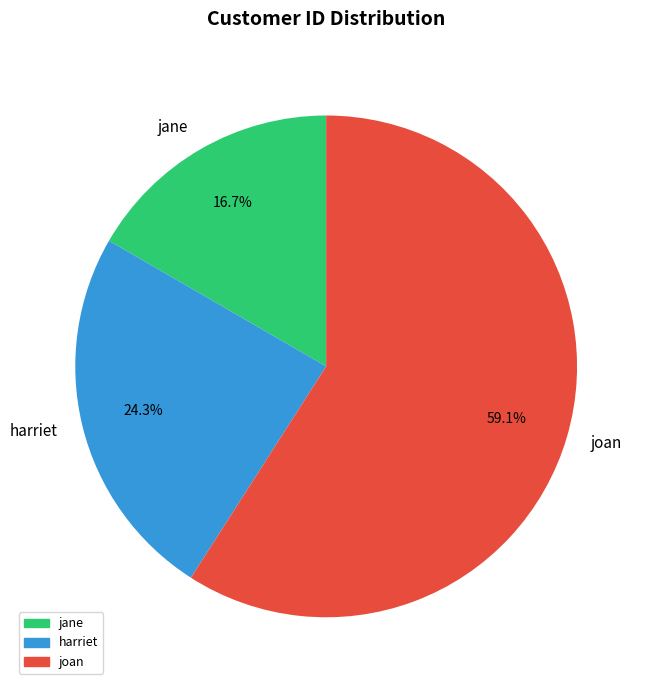

To the nearest percent, what is the combined percentage of joan and harriet?

83%